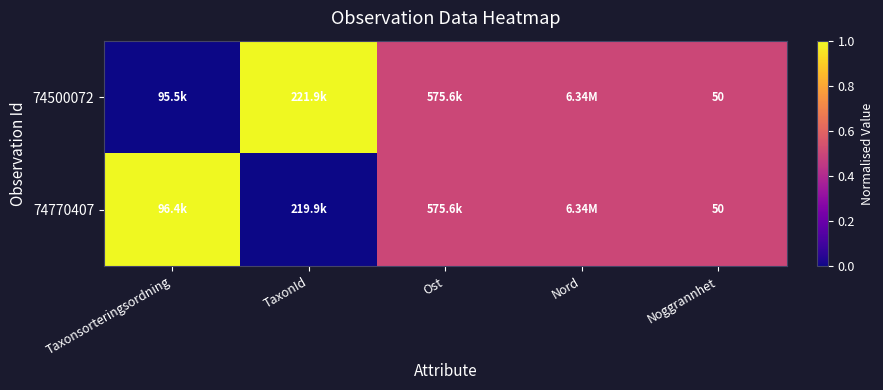

How many data points does each series have?

5